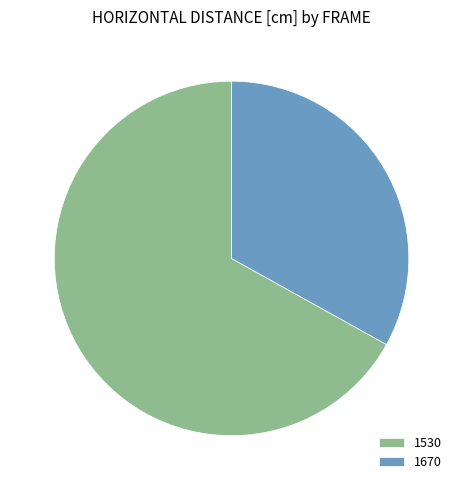

Is 1670 the majority of the pie?

No